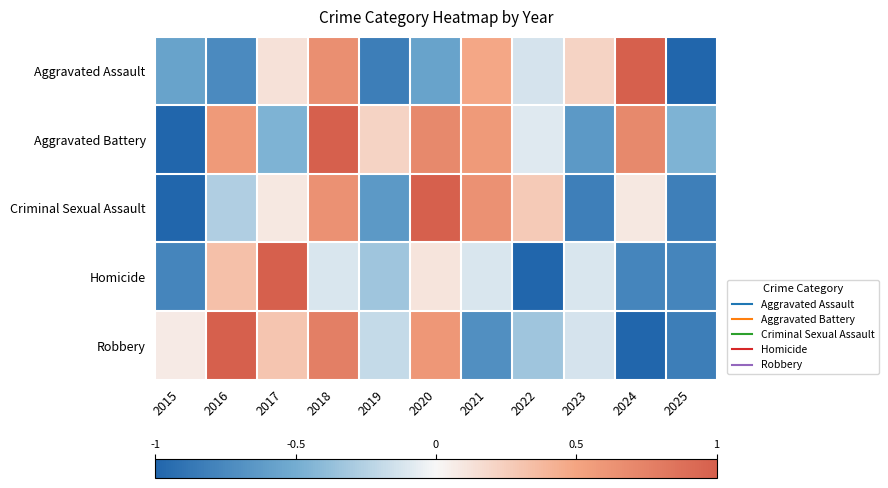

Which series has the largest total across all categories?

Aggravated Battery